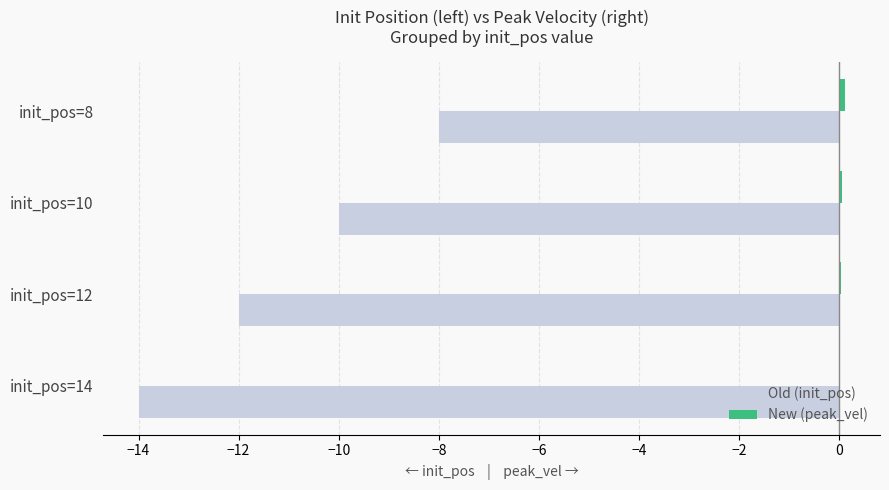

True or false: Old (init_pos) has a value of -13.4 at init_pos=10.

False